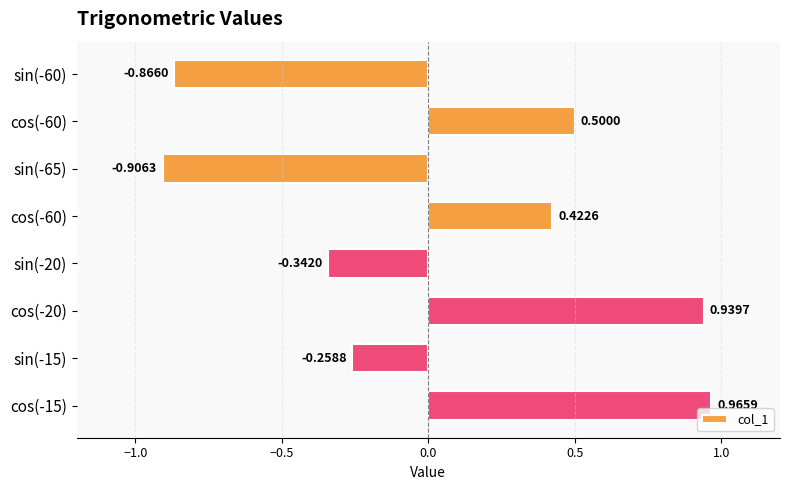

Does the chart contain any negative values?

Yes